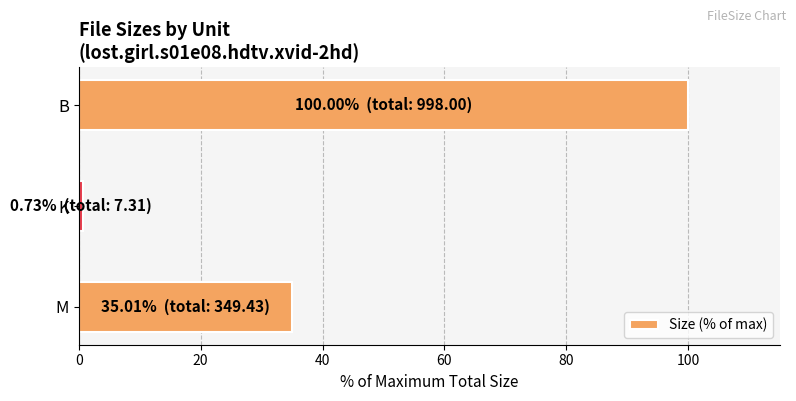

Which has a higher value, K or B?

B